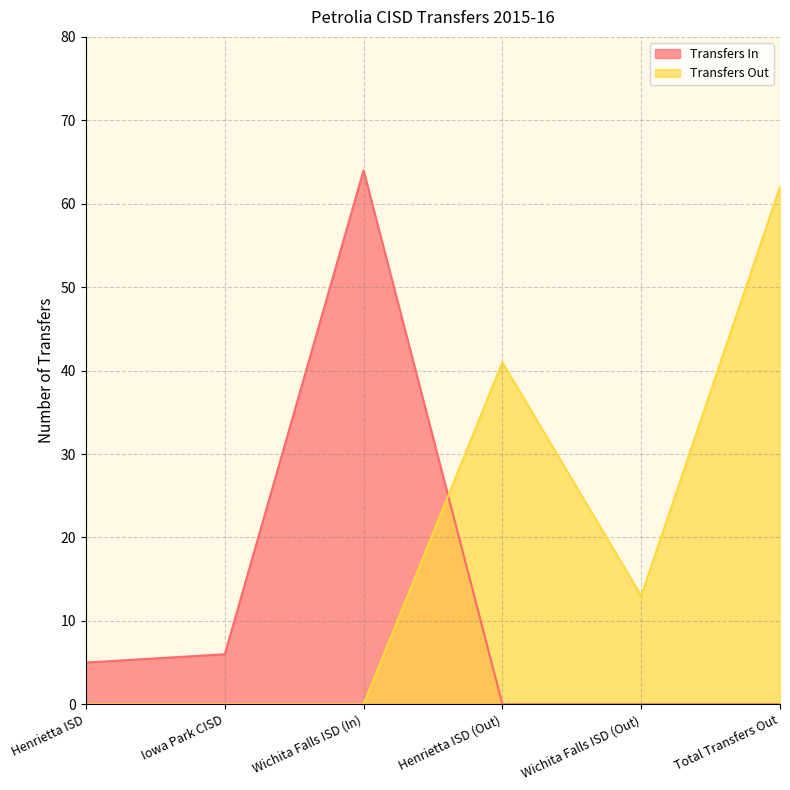

What is the total value across all series at Wichita Falls ISD (In)?

64